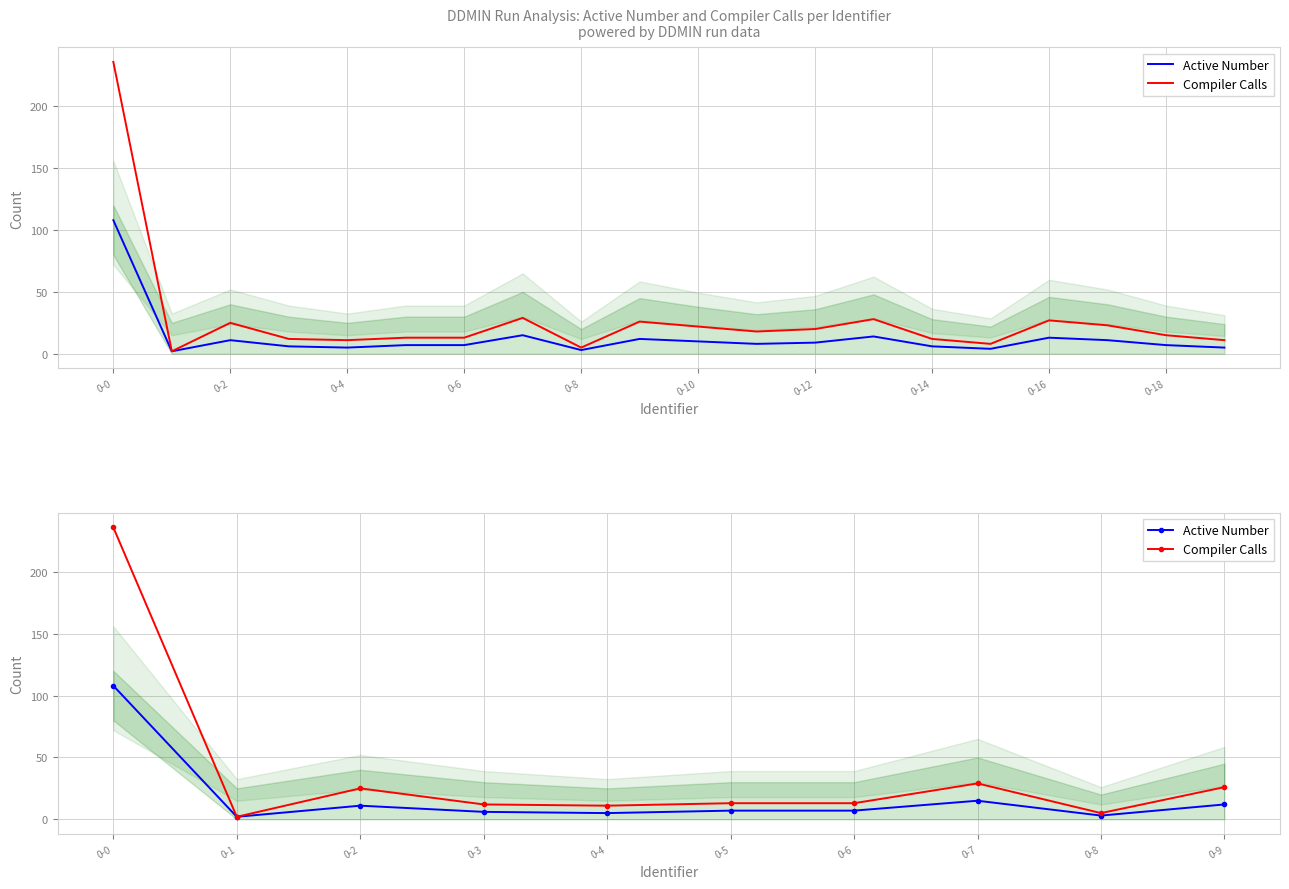

Which series has the largest total across all categories?

Compiler Calls